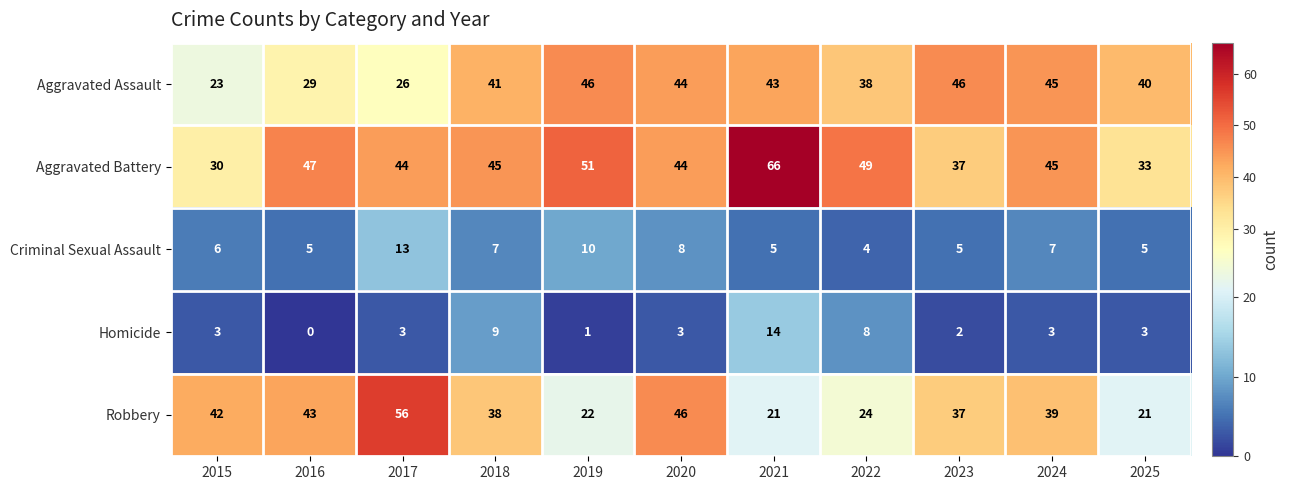

The Homicide series shows 9 at 2018. True or false?

True